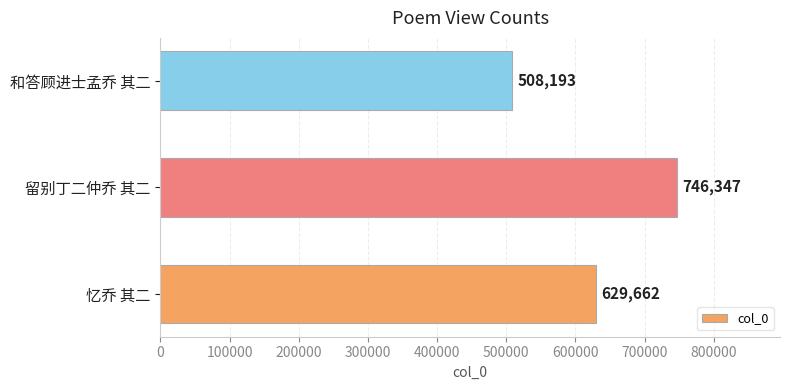

True or false: the data shows 746347 at 留别丁二仲乔 其二.

True